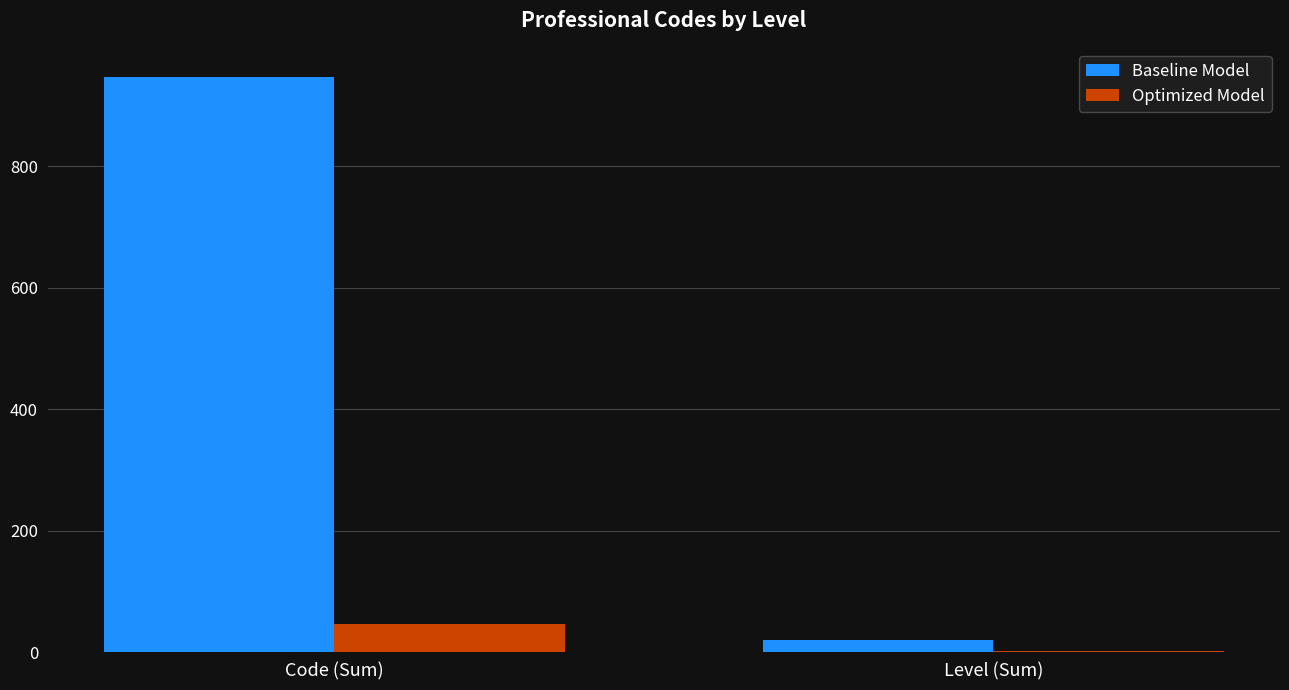

Is it true that Baseline Model equals 20 at Level (Sum)?

True